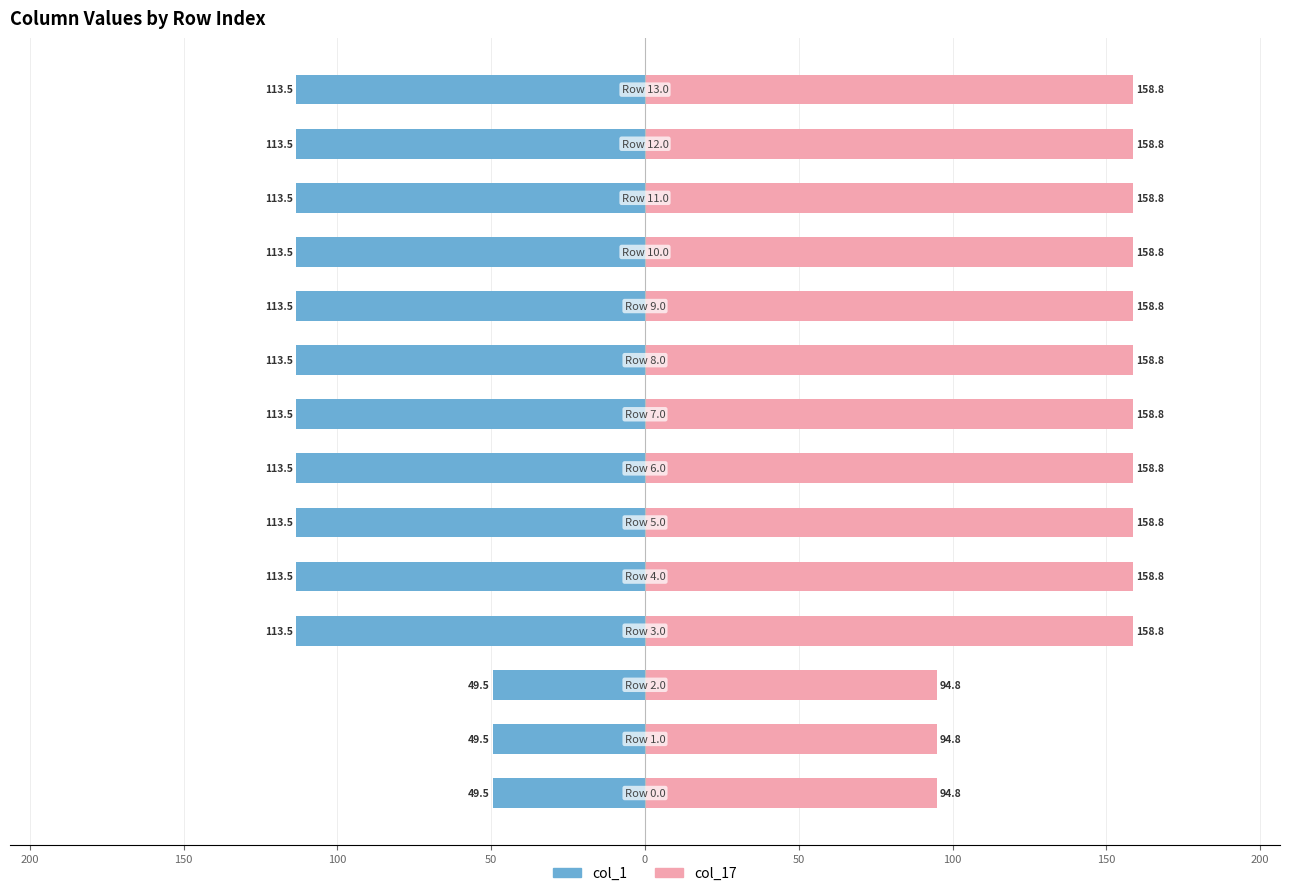

What is the difference between the second highest and minimum values in the col_1 series?

64.0